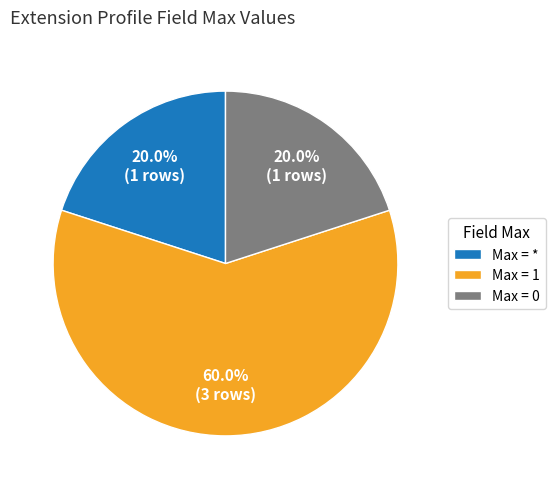

Approximately how many times larger is the value at Max = 1 compared to Max = 0?

3.0